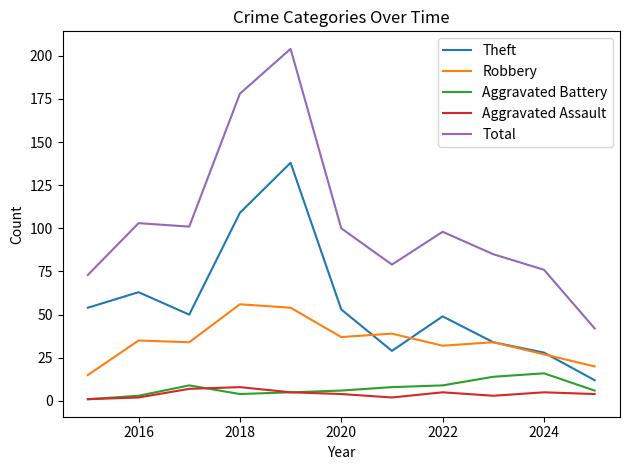

What are all the series names shown in the legend?

Theft, Robbery, Aggravated Battery, Aggravated Assault, Total